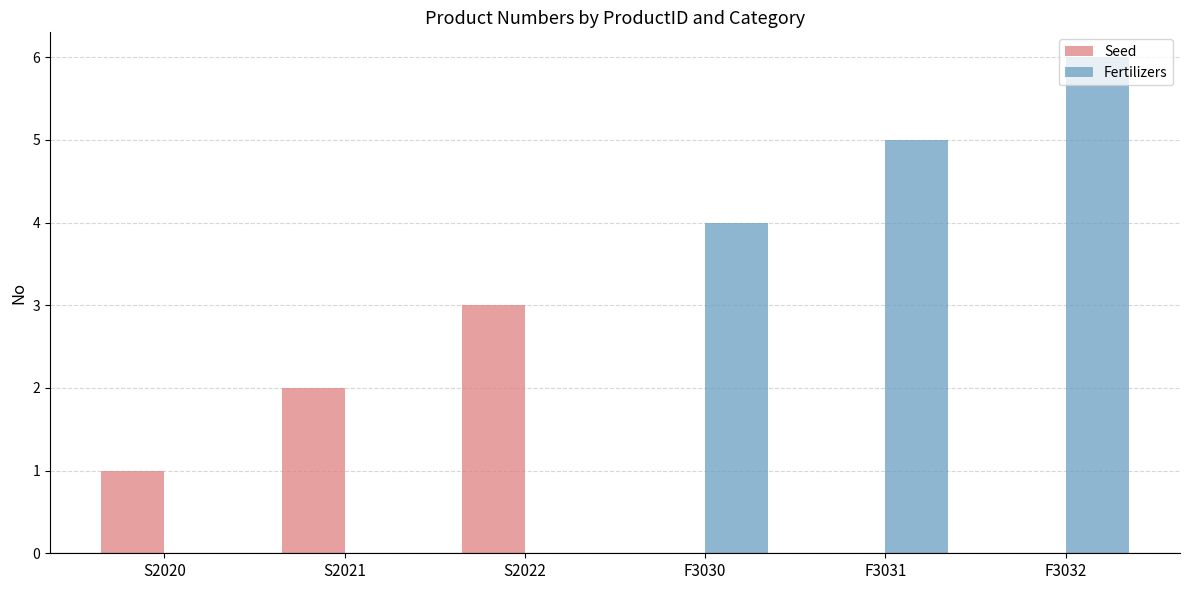

What is the total value across all series at F3032?

6